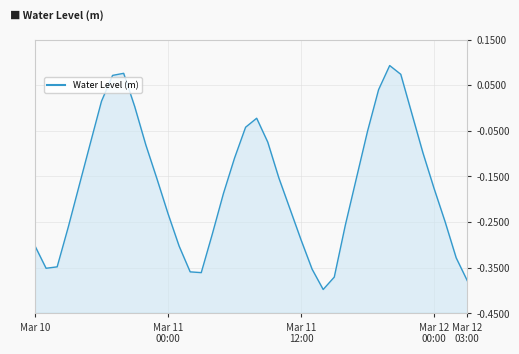

Does the chart have visible grid lines?

Yes